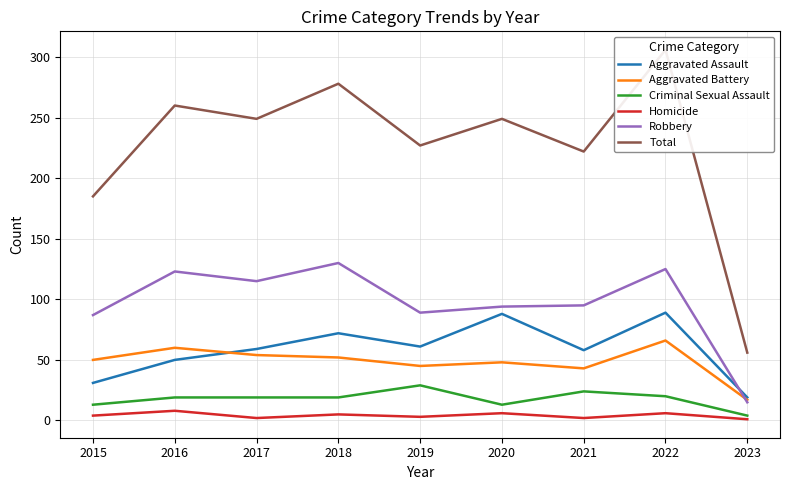

Reading right to left, extract all data points from this chart.

Aggravated Assault: 2023=19	2022=89	2021=58	2020=88	2019=61	2018=72	2017=59	2016=50	2015=31
Aggravated Battery: 2023=17	2022=66	2021=43	2020=48	2019=45	2018=52	2017=54	2016=60	2015=50
Criminal Sexual Assault: 2023=4	2022=20	2021=24	2020=13	2019=29	2018=19	2017=19	2016=19	2015=13
Homicide: 2023=1	2022=6	2021=2	2020=6	2019=3	2018=5	2017=2	2016=8	2015=4
Robbery: 2023=15	2022=125	2021=95	2020=94	2019=89	2018=130	2017=115	2016=123	2015=87
Total: 2023=56	2022=306	2021=222	2020=249	2019=227	2018=278	2017=249	2016=260	2015=185